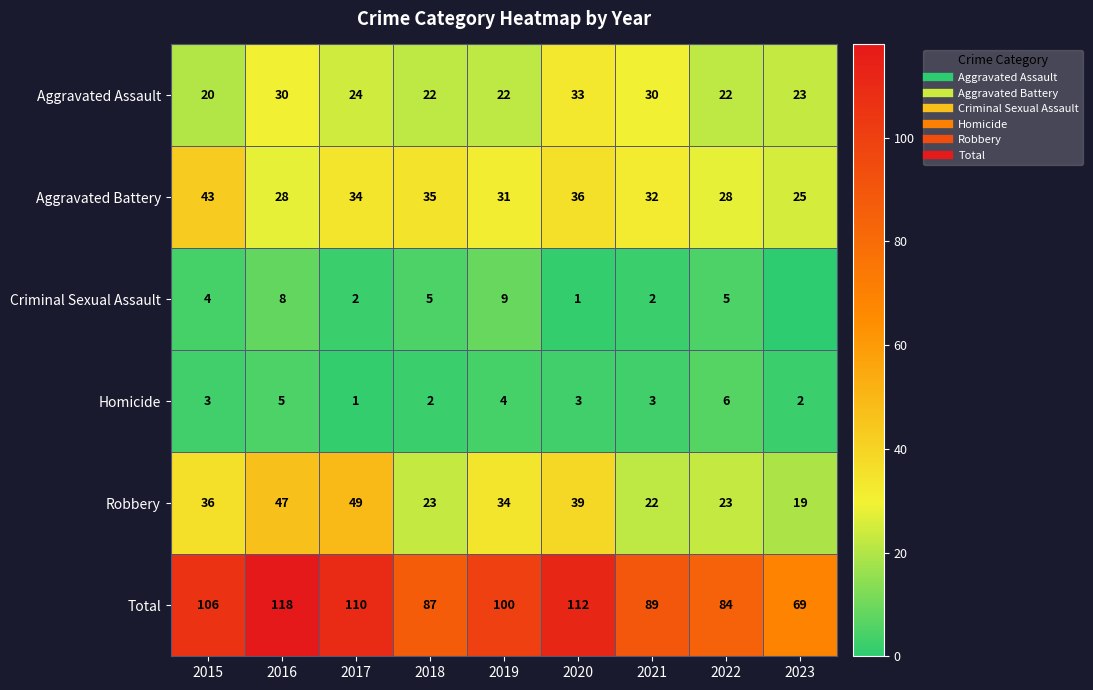

What is the maximum value shown in the chart?

118